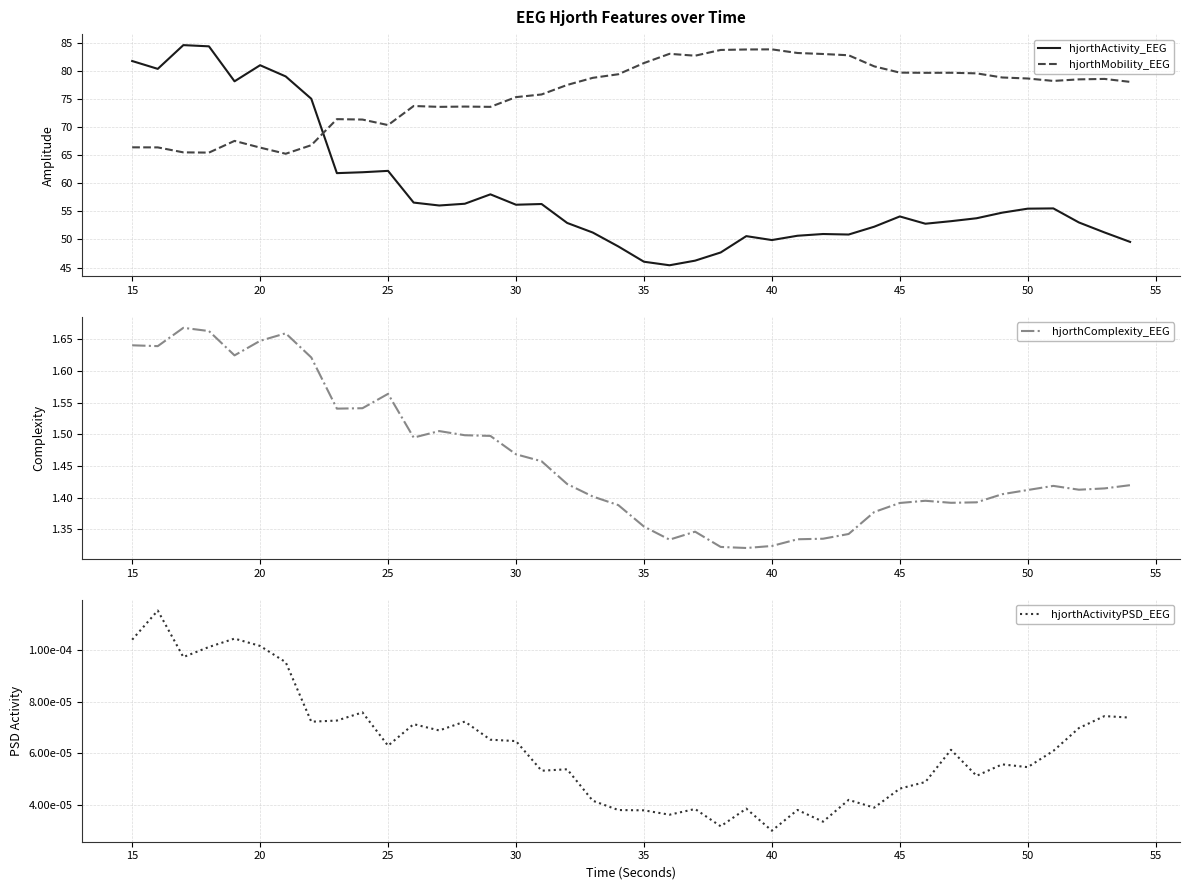

Where does the hjorthActivity_EEG series first go above 54?

15